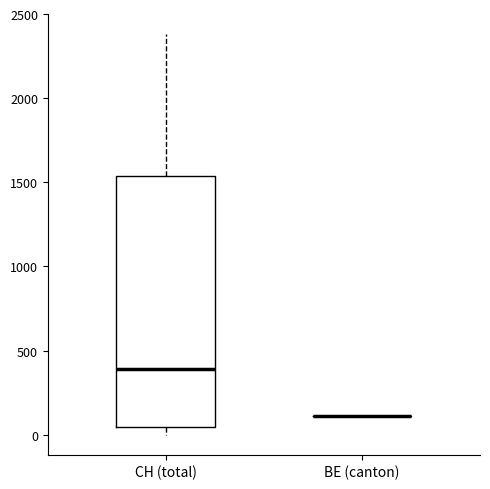

Reading left to right, transcribe this box plot: for each box, give where its median line is, the range the box spans, and where its two whiskers end, as read against the y-axis. The values are not printed on the chart, so give them approximately, as read against the axis.

CH (total): median 400, box 50 to 1550, whiskers 0 to 2400
BE (canton): box collapsed to a line at 100, whiskers 100 to 100